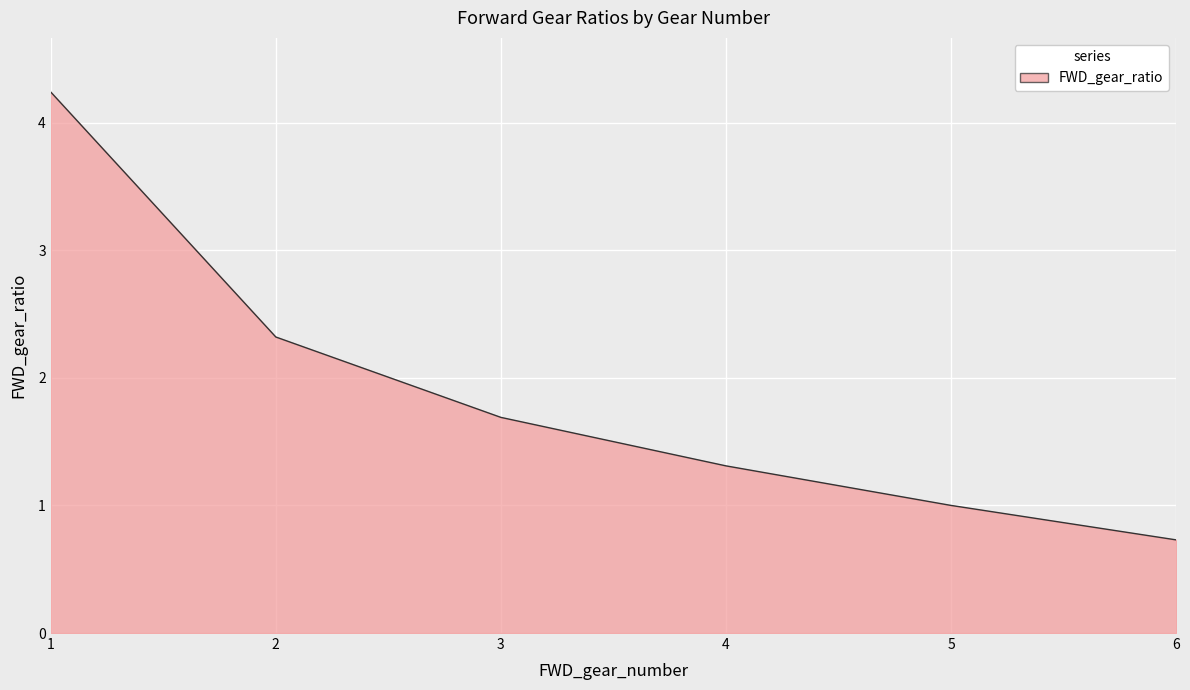

Is it true that the value at 2 is 0.9?

False